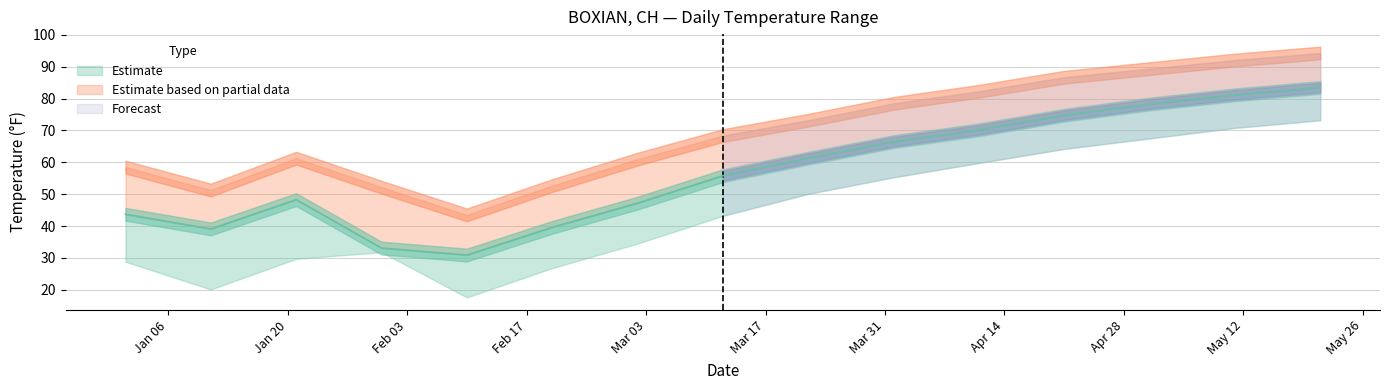

List the labels in order of MIN value, smallest first.

2025-02-10, 2025-01-11, 2025-02-20, 2025-01-01, 2025-01-21, 2025-01-31, 2025-03-02, 2025-03-12, 2025-03-22, 2025-04-01, 2025-04-11, 2025-04-21, 2025-05-01, 2025-05-11, 2025-05-21